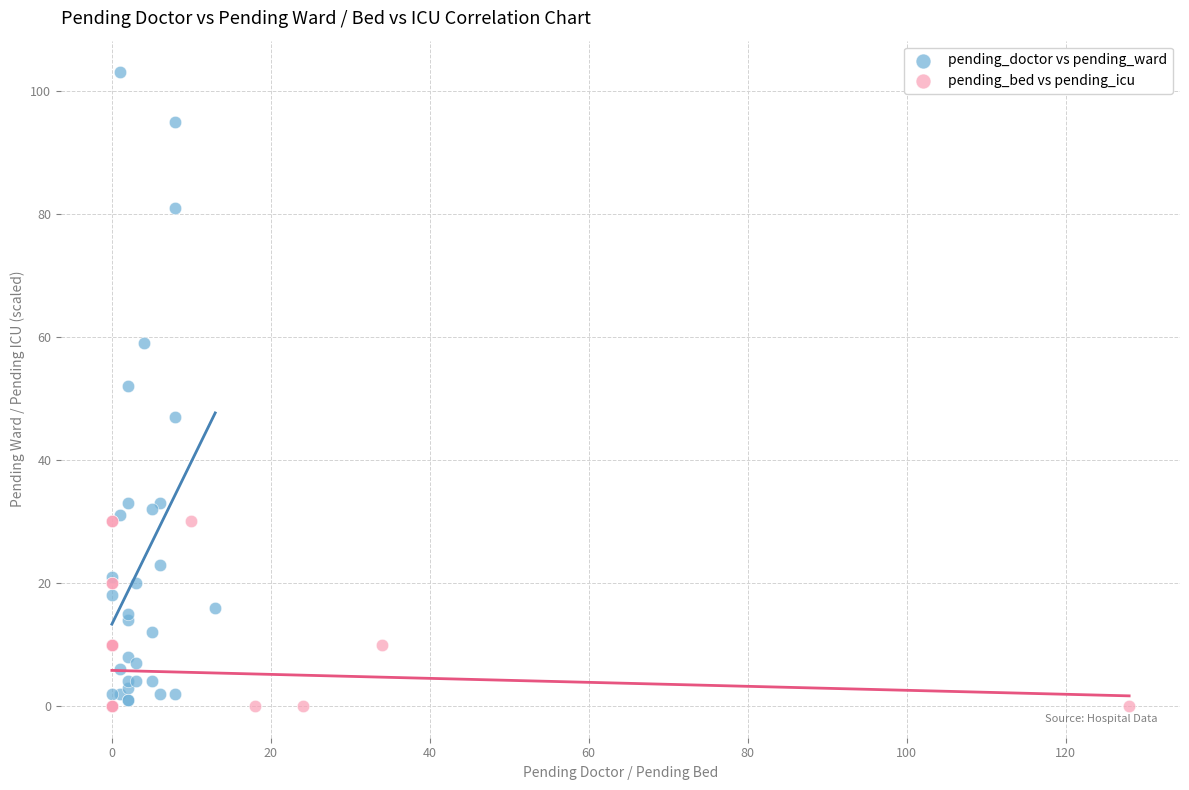

Which series has the largest Y range (max minus min)?

pending_doctor vs pending_ward